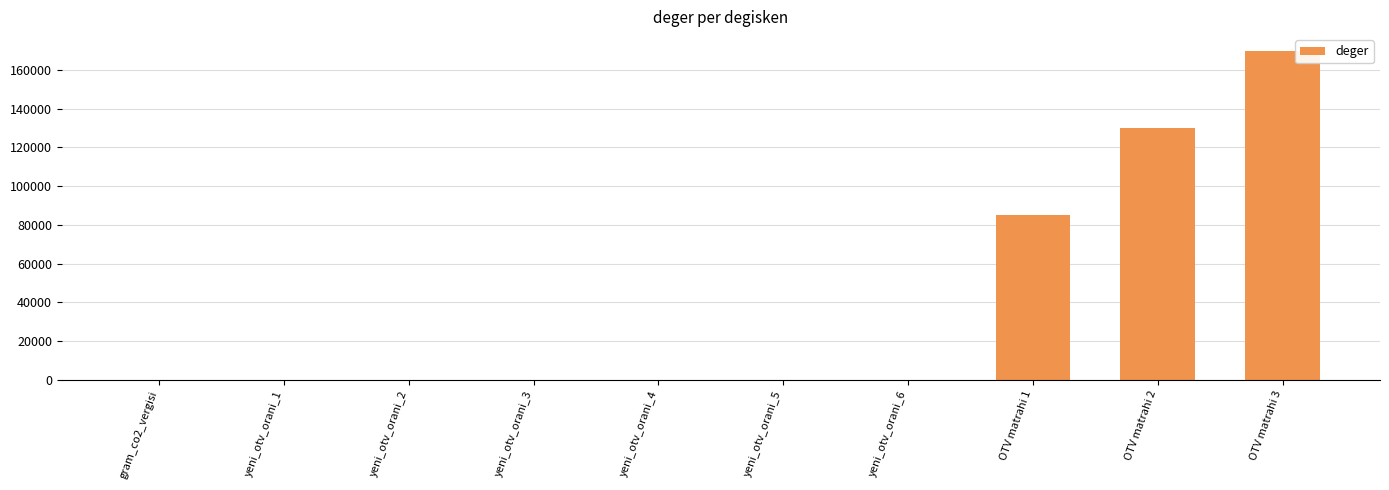

Which label corresponds to the largest value in the chart?

OTV matrahi 3